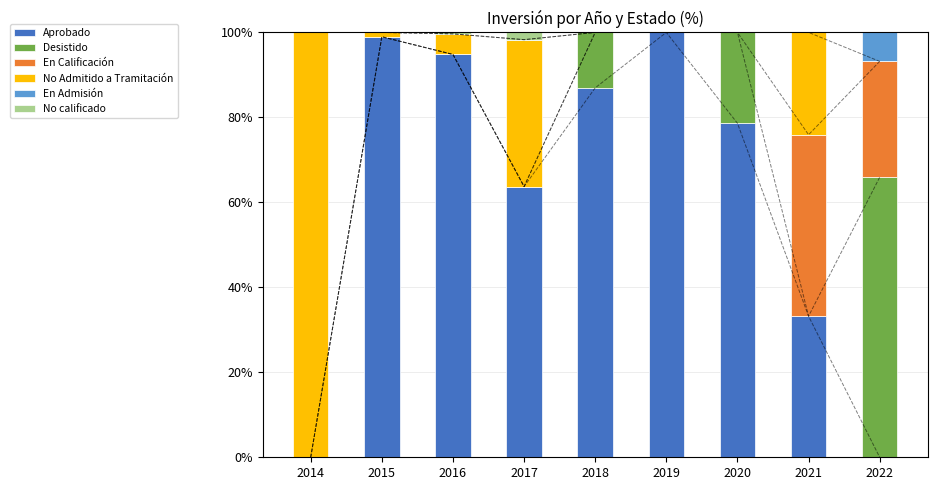

What is the sum of all Aprobado values?

556.3